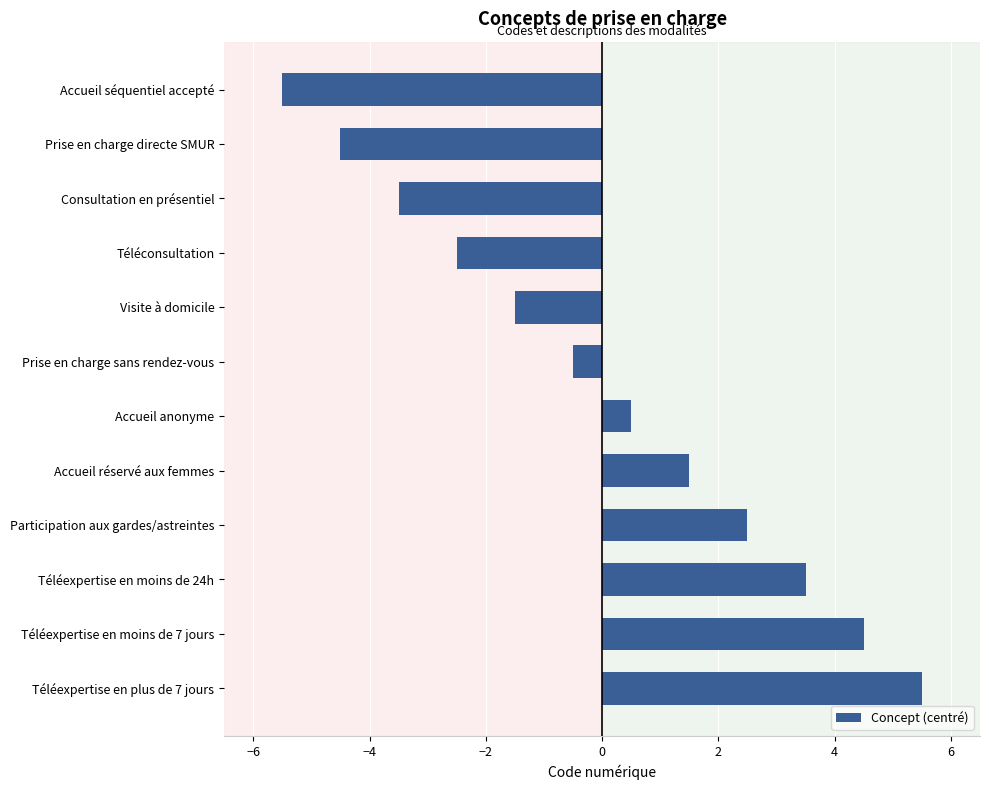

Rank the categories by value from highest to lowest.

Téléexpertise en plus de 7 jours, Téléexpertise en moins de 7 jours, Téléexpertise en moins de 24h, Participation aux gardes/astreintes, Accueil réservé aux femmes, Accueil anonyme, Prise en charge sans rendez-vous, Visite à domicile, Téléconsultation, Consultation en présentiel, Prise en charge directe SMUR, Accueil séquentiel accepté